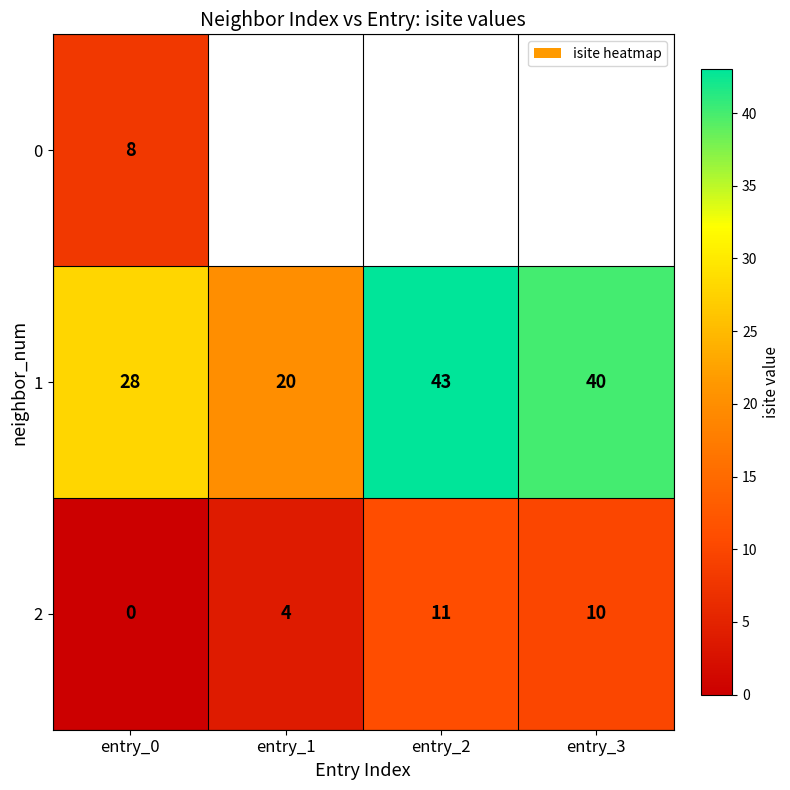

What is the approximate value of 2 at entry_2, to the nearest 10?

10